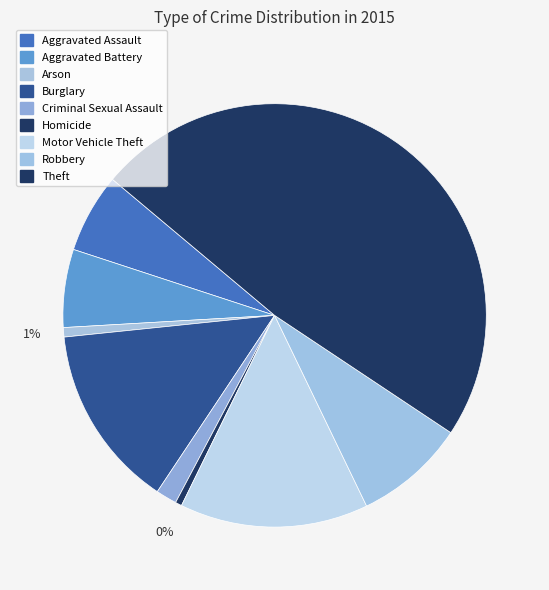

How many slices are in this pie chart?

9